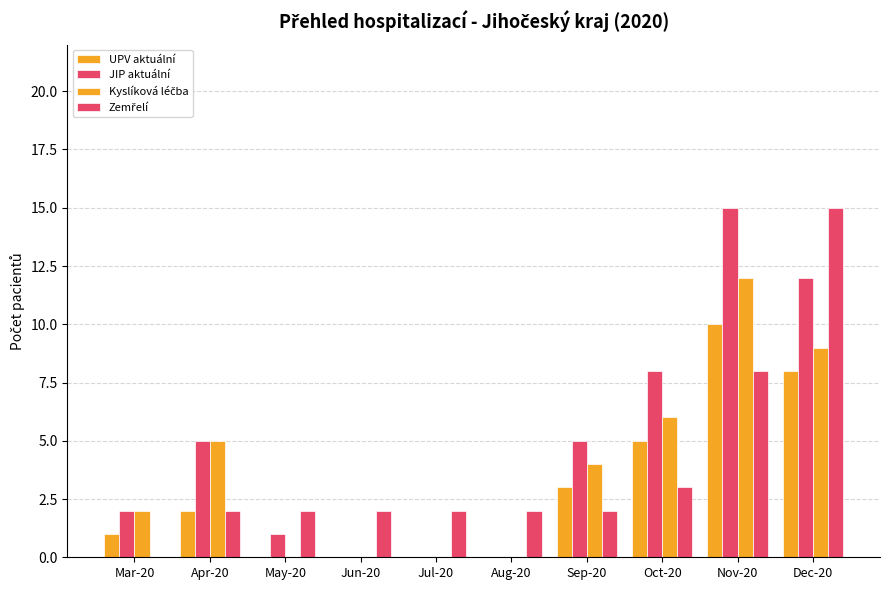

What is the spread (max minus min) of values at Apr-20?

3